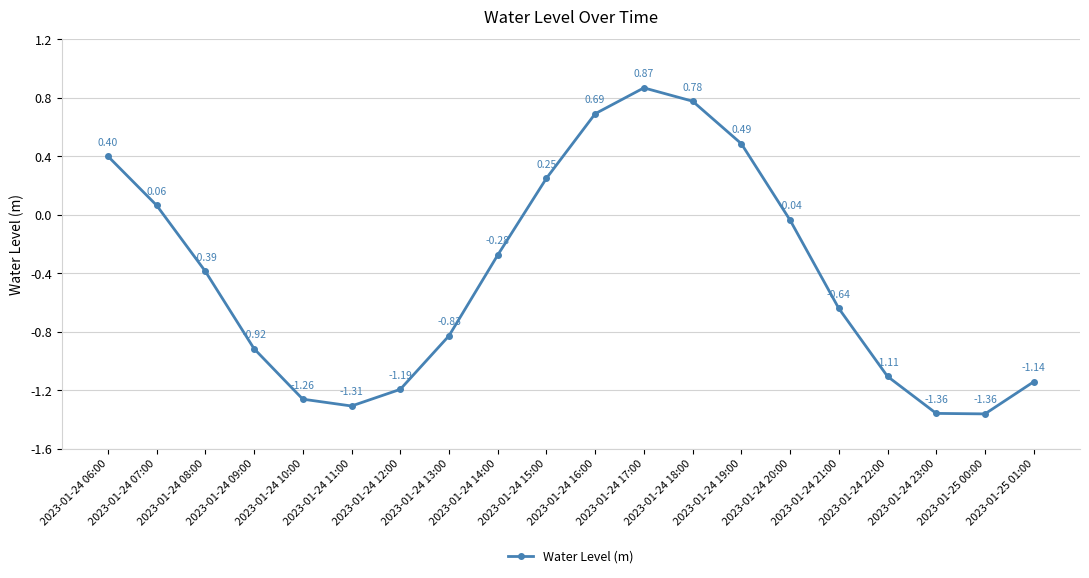

How many values are below zero?

13